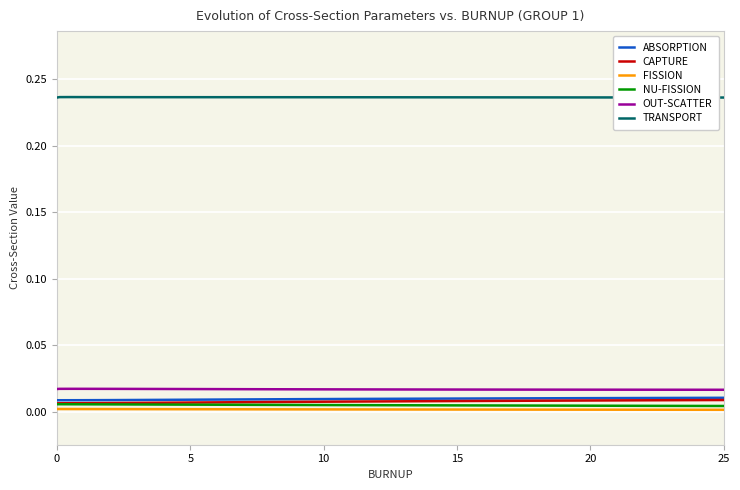

At how many categories does at least one series exceed 0?

20